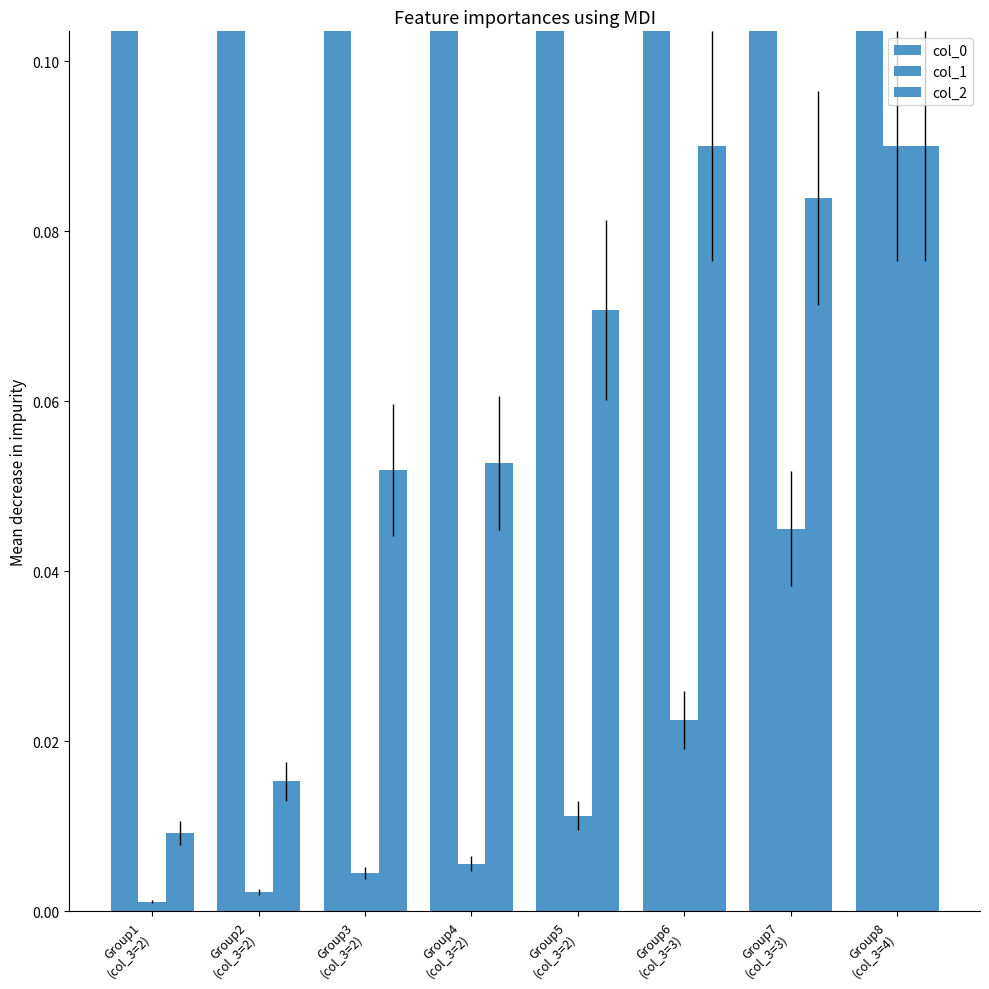

At how many categories does at least one series exceed 2?

8